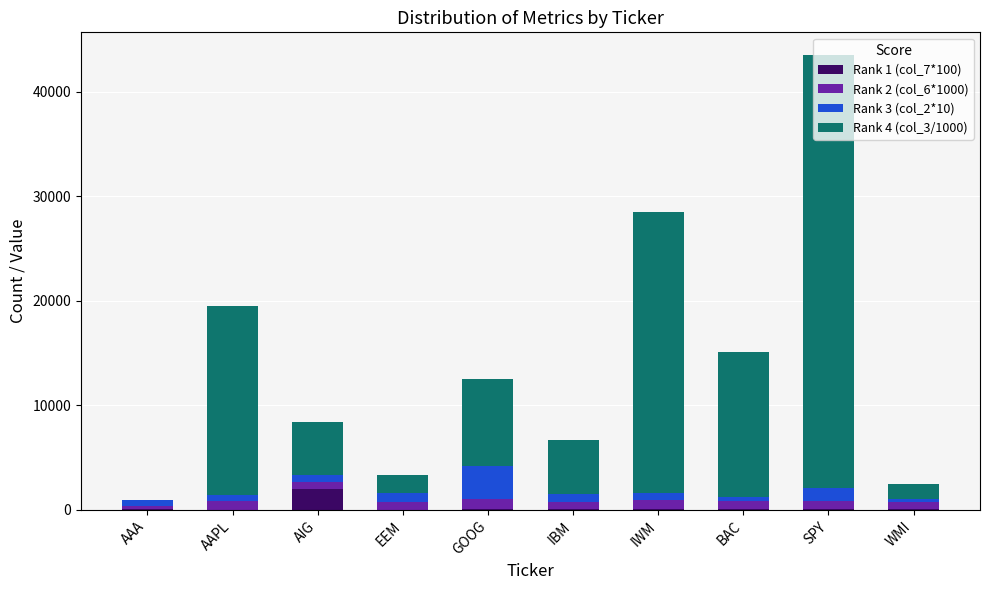

What is the highest value of the Rank 1 (col_7*100) series?

2000.0